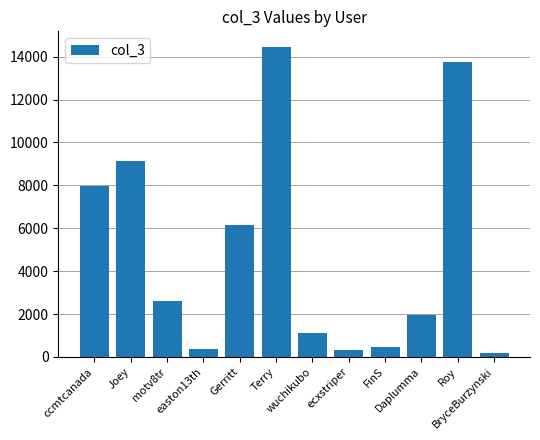

What is the maximum value shown in the chart?

14456